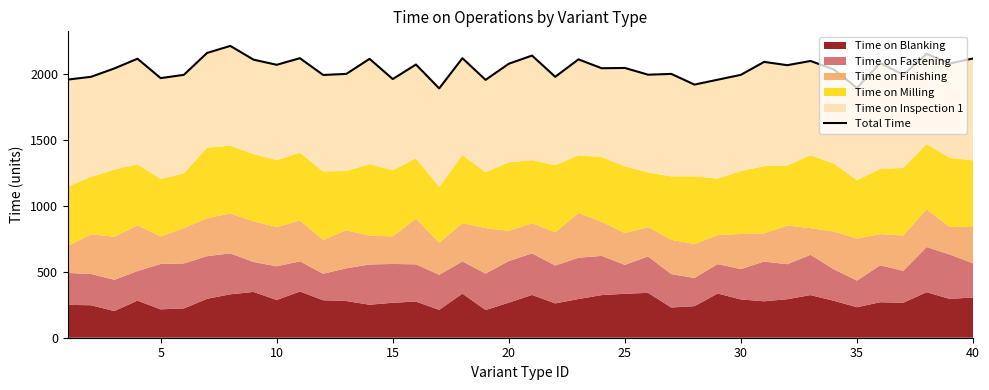

How many interior local valleys (lower than both neighbors) does the data have?

14